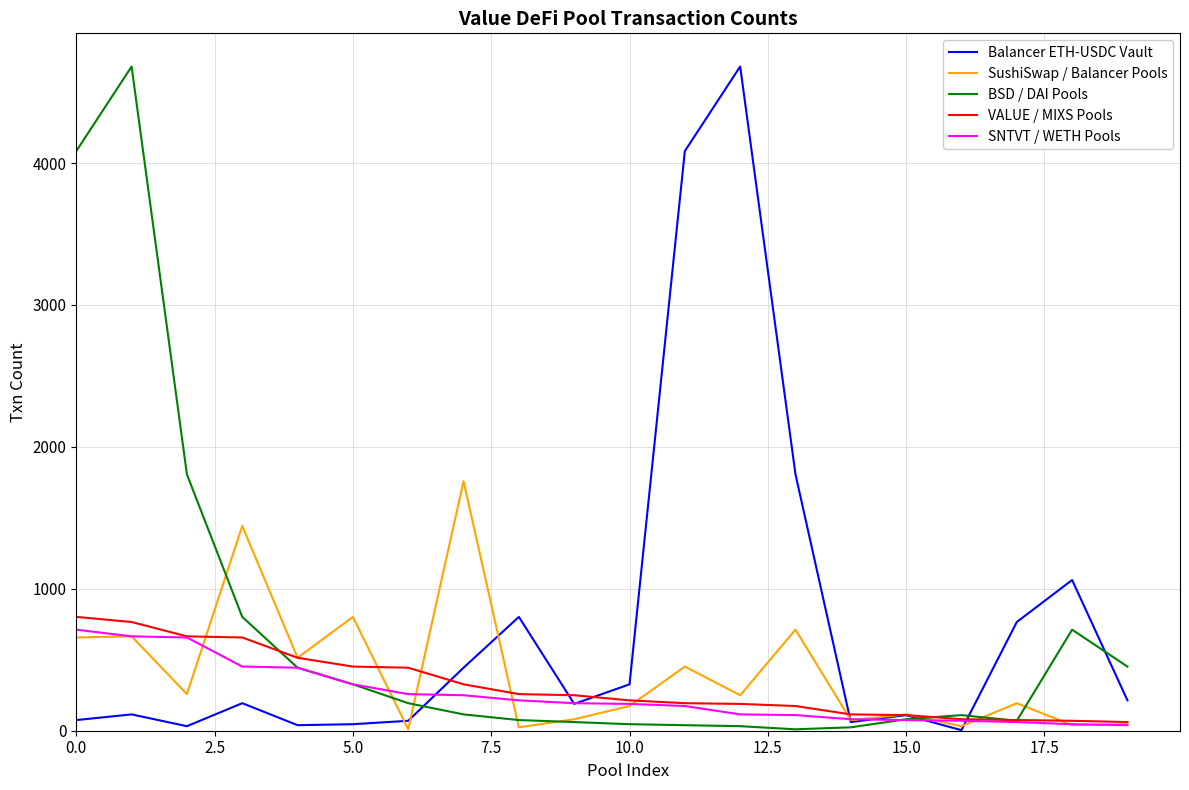

What is the sum of all Balancer ETH-USDC Vault values?

15120